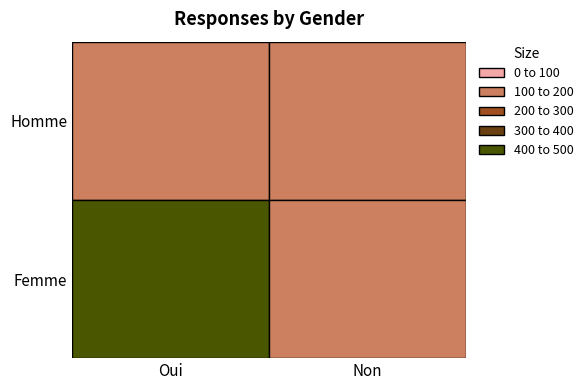

At how many categories does at least one series exceed 224?

1